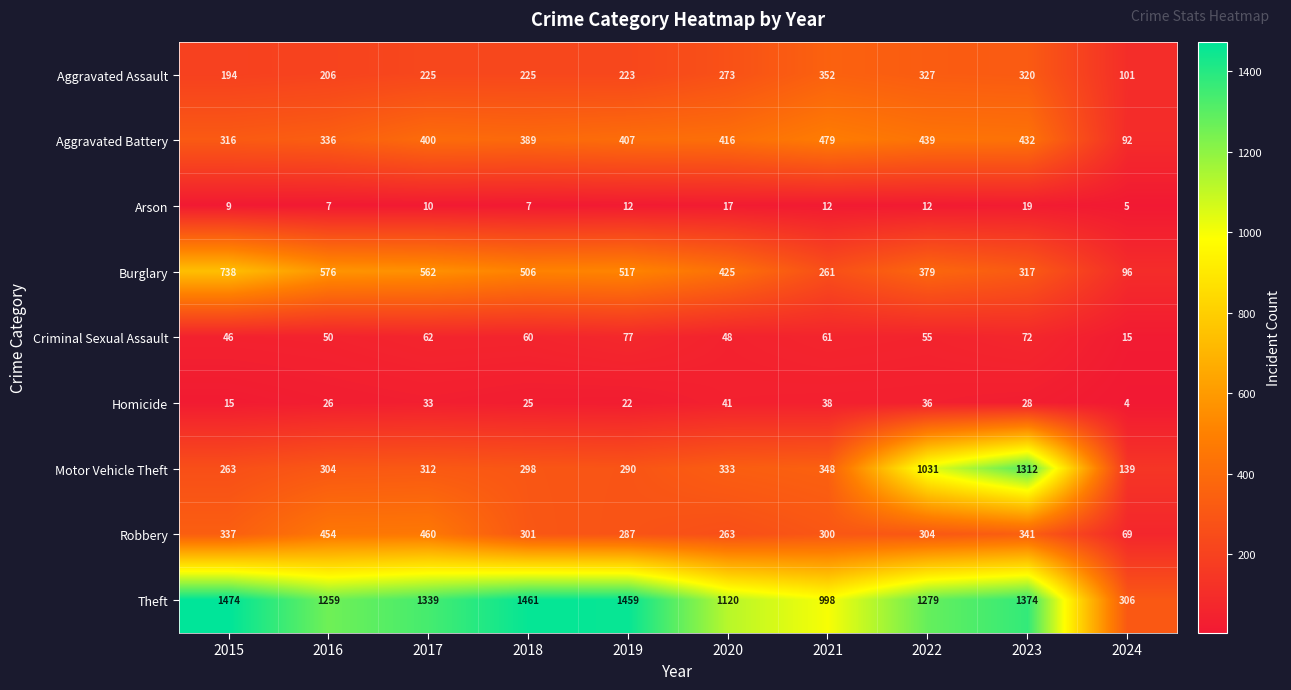

Which series has the largest range (max minus min)?

Motor Vehicle Theft